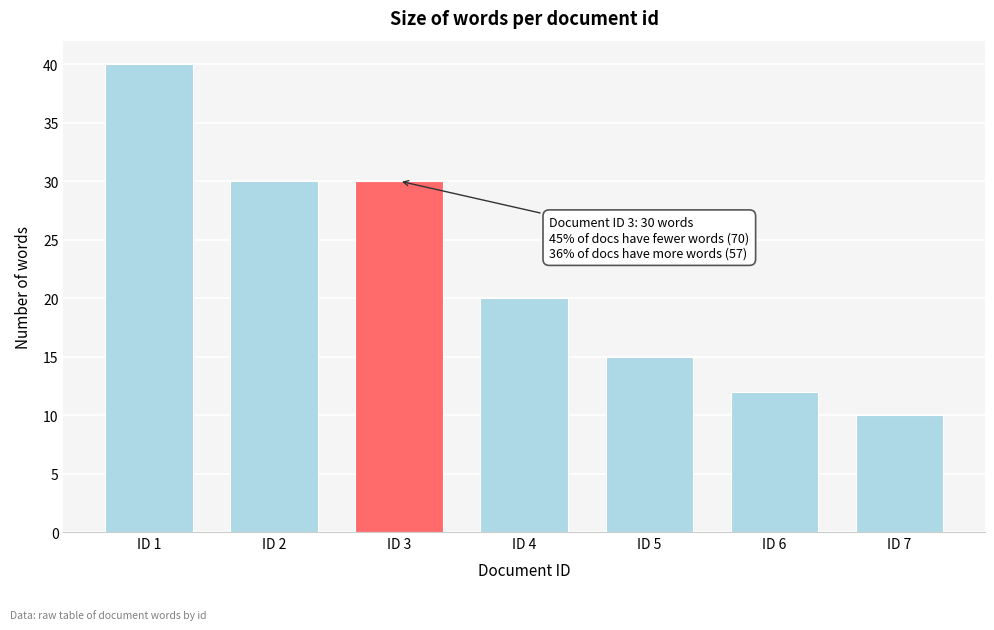

Reading left to right, transcribe all the data shown in this chart.

ID 1=40	ID 2=30	ID 3=30	ID 4=20	ID 5=15	ID 6=12	ID 7=10